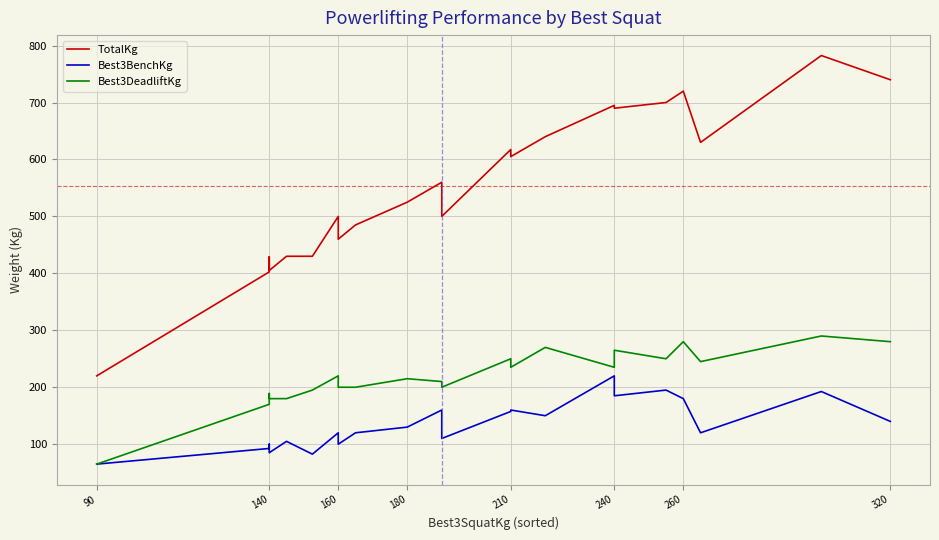

What is the average value of the Best3BenchKg series?

135.0